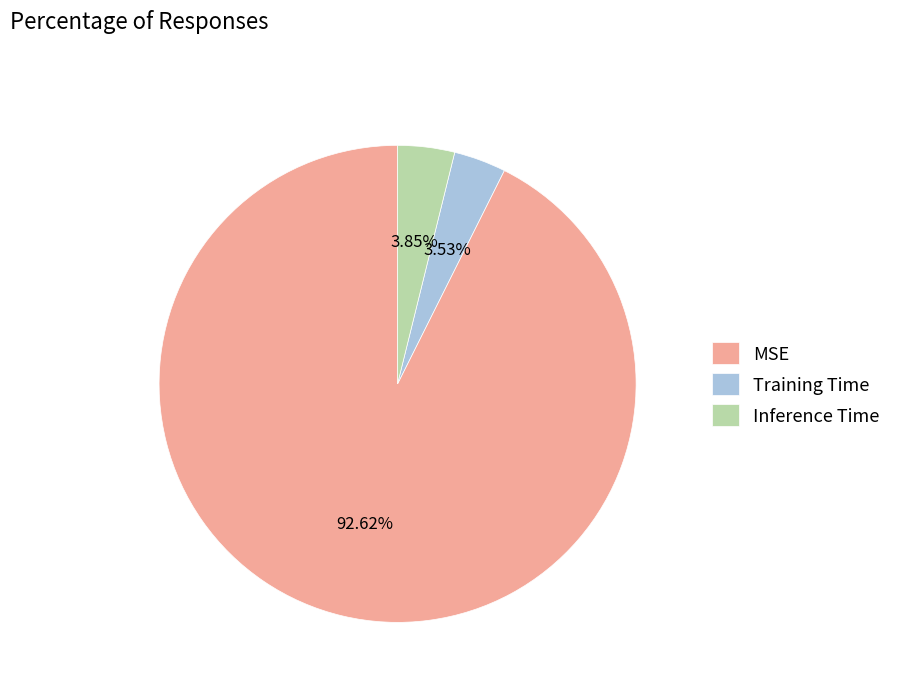

Do Inference Time and Training Time together represent more than half of the pie?

No